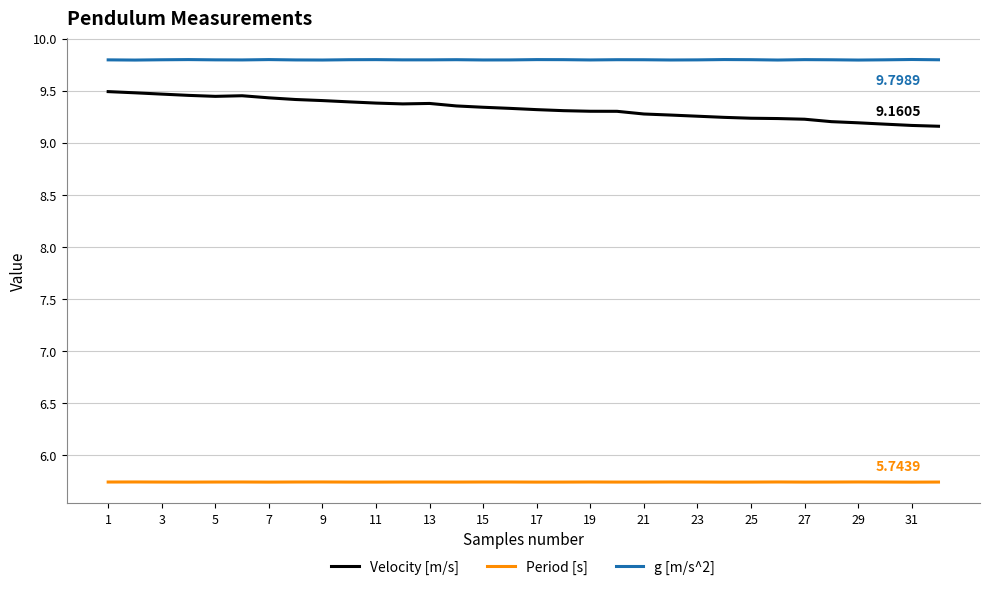

Does the chart have visible grid lines?

Yes